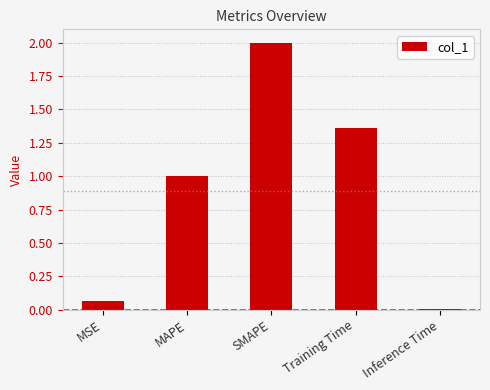

What is the difference between the maximum and minimum values?

2.0